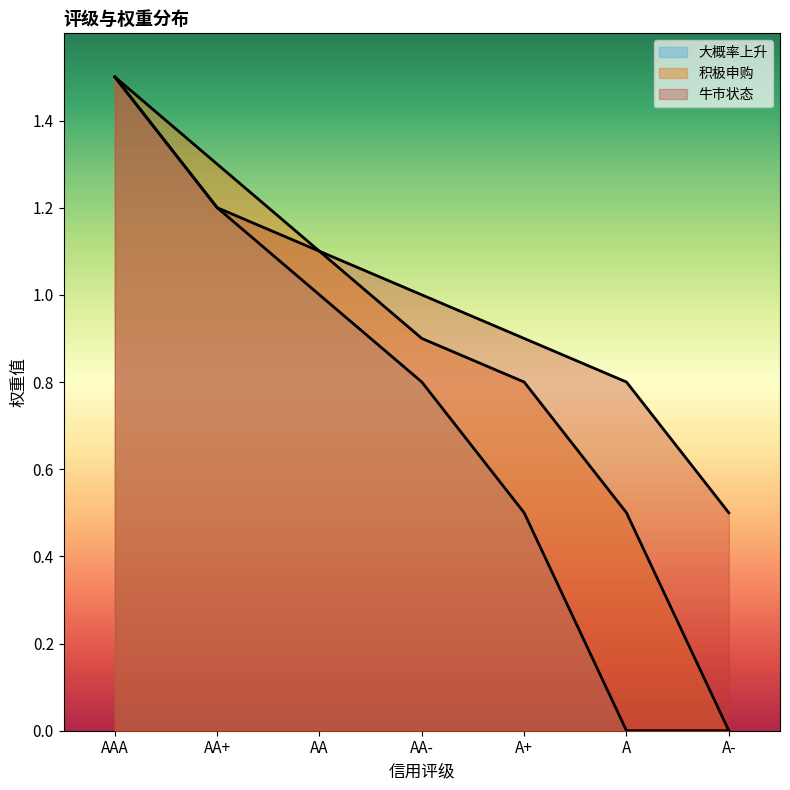

True or false: 牛市状态 and 大概率上升 cross at least once.

False